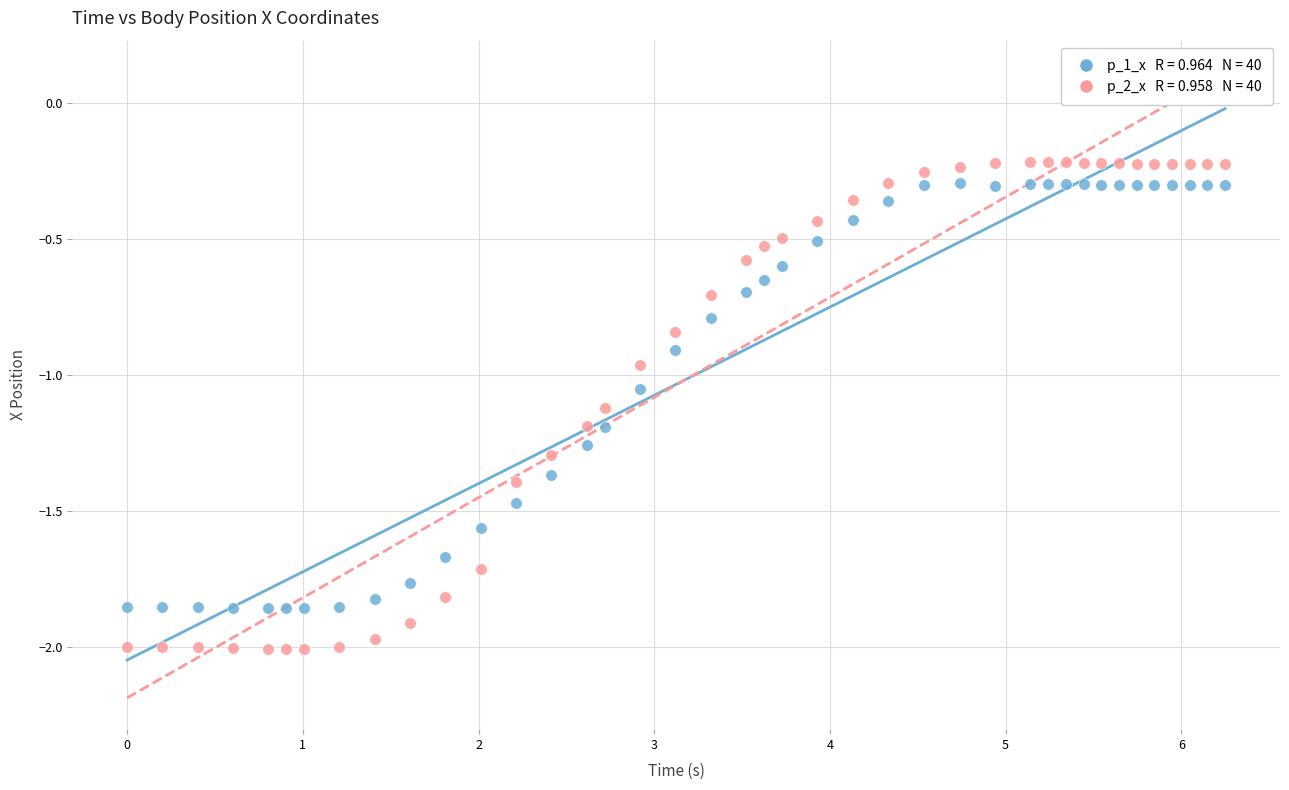

Across all data points, what is the range of X values (max minus min)?

6.2